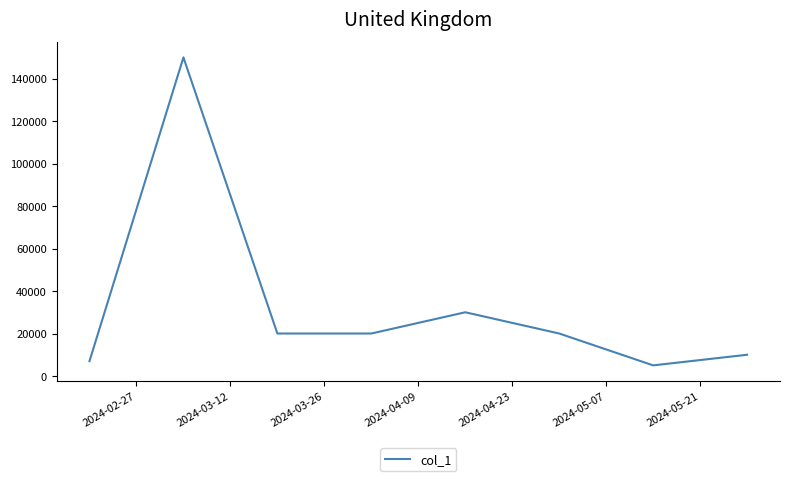

What is the minimum value shown in the chart?

5000